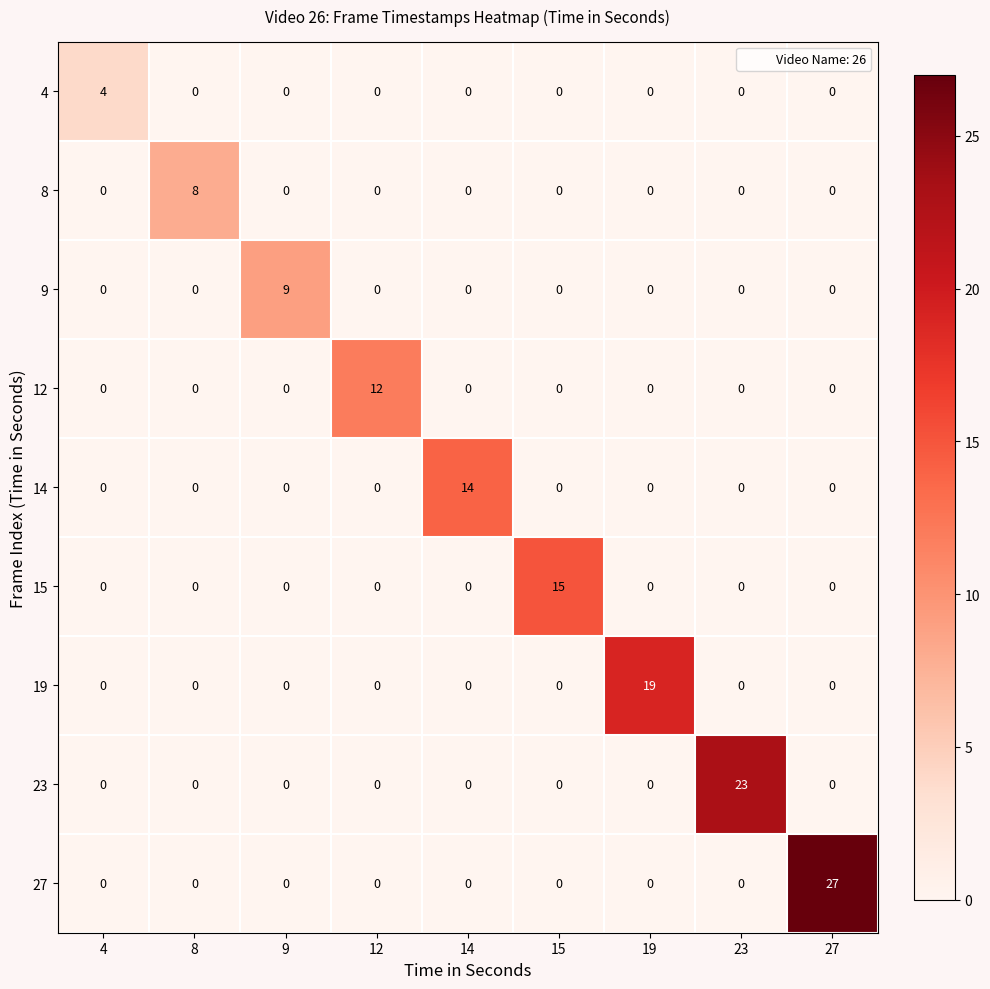

What is the highest value of the 14 series?

14